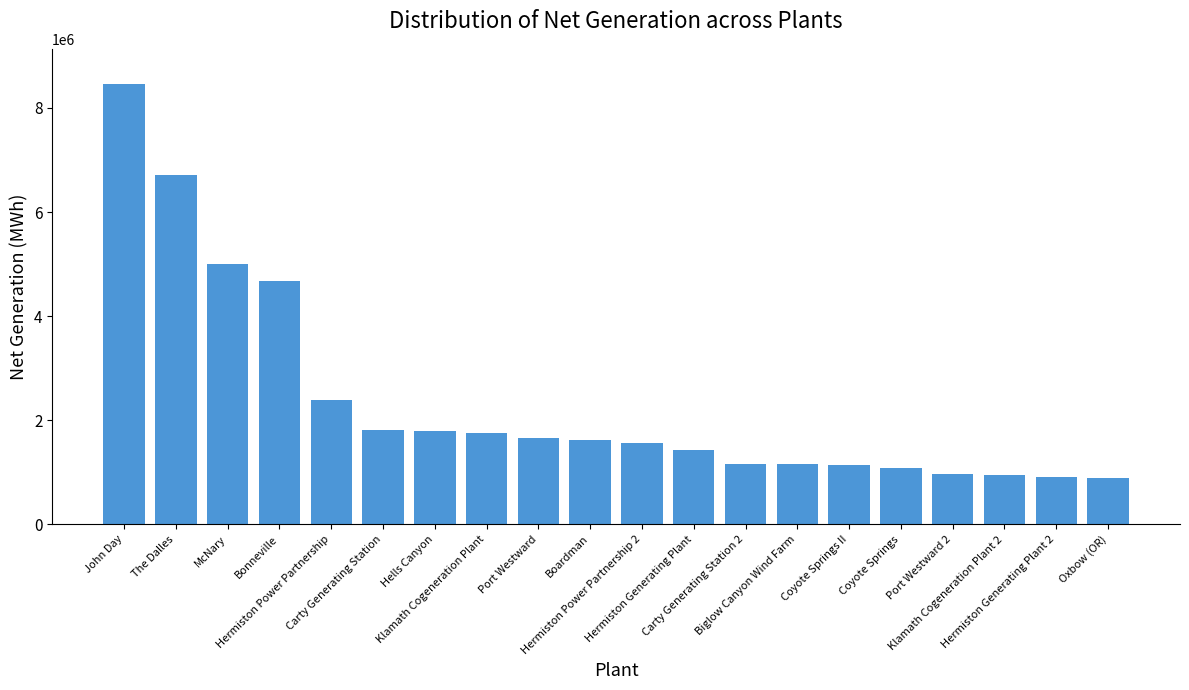

What is the difference between the maximum and minimum values?

7564863.0